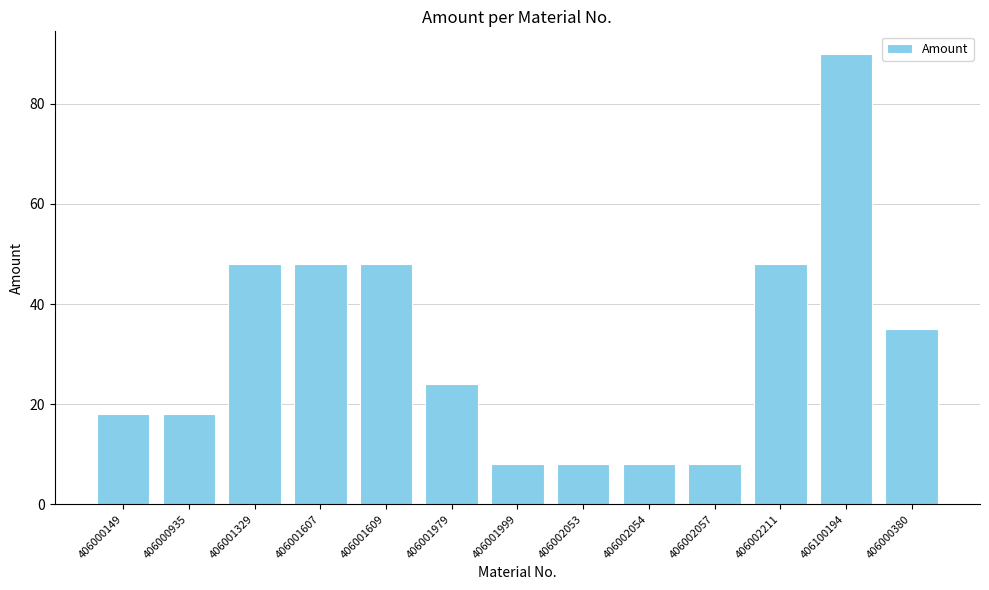

How many data points are less than 24?

6